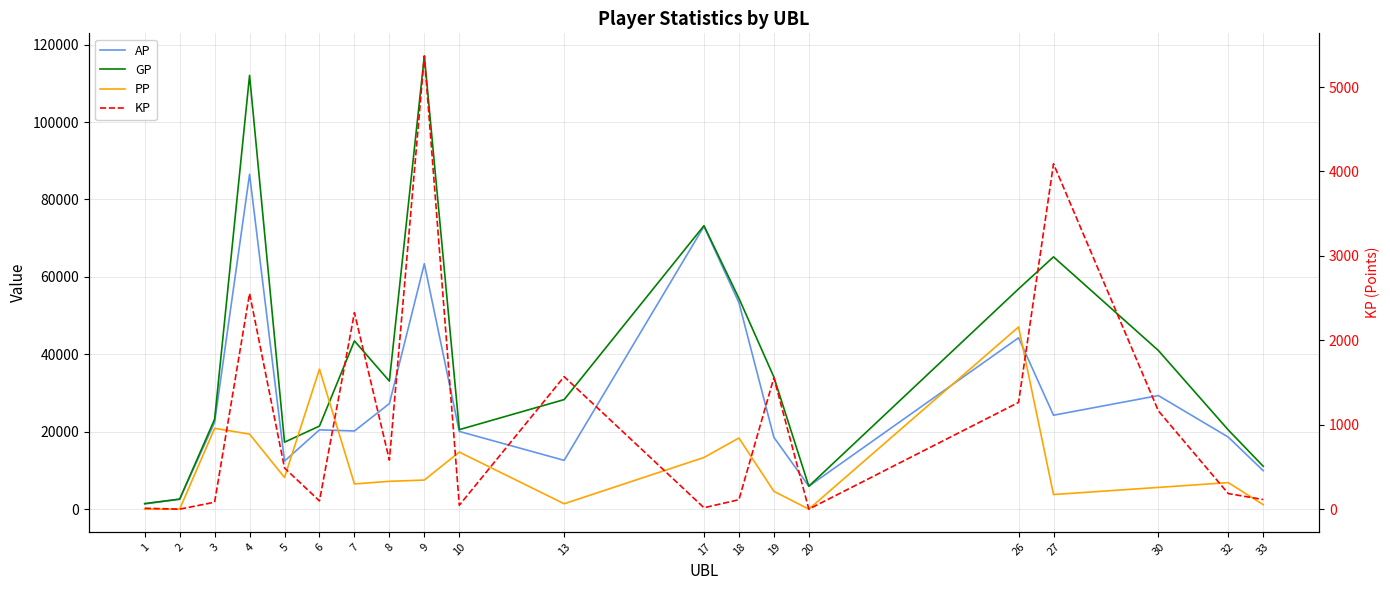

After their last crossing, which series has the higher values: GP or PP?

GP